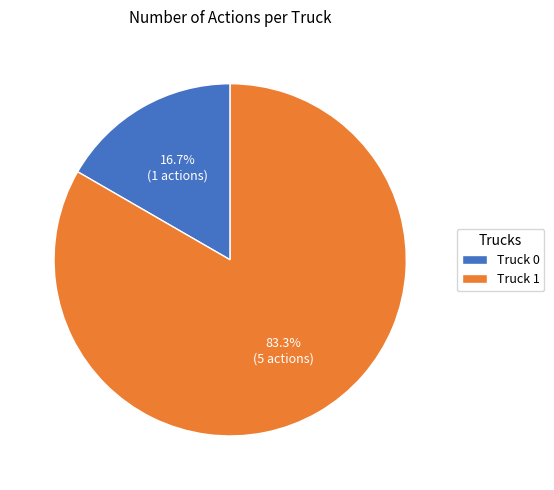

Is there any slice that represents more than half of the pie?

Yes